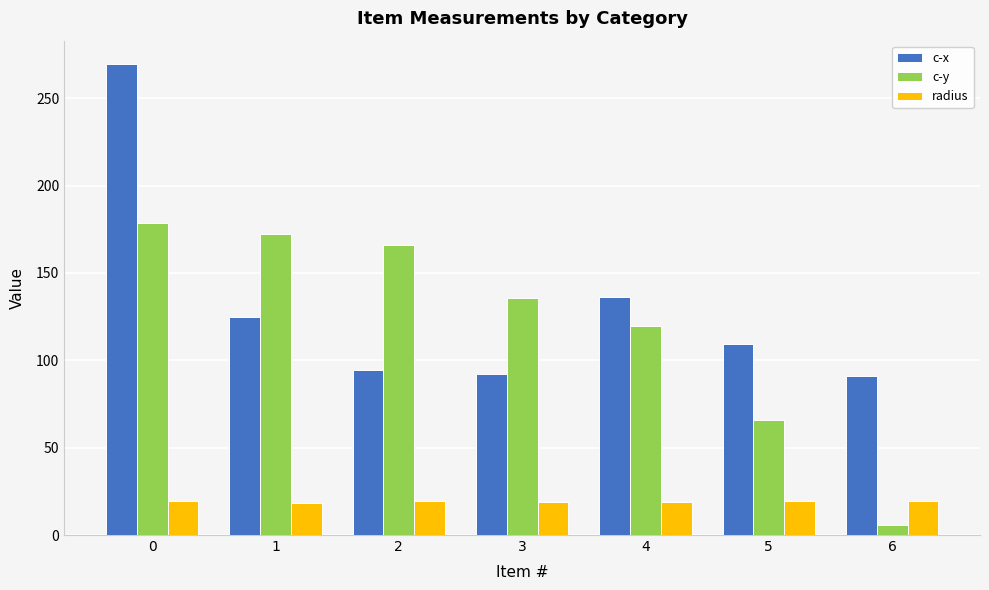

What are all the series names shown in the legend?

c-x, c-y, radius